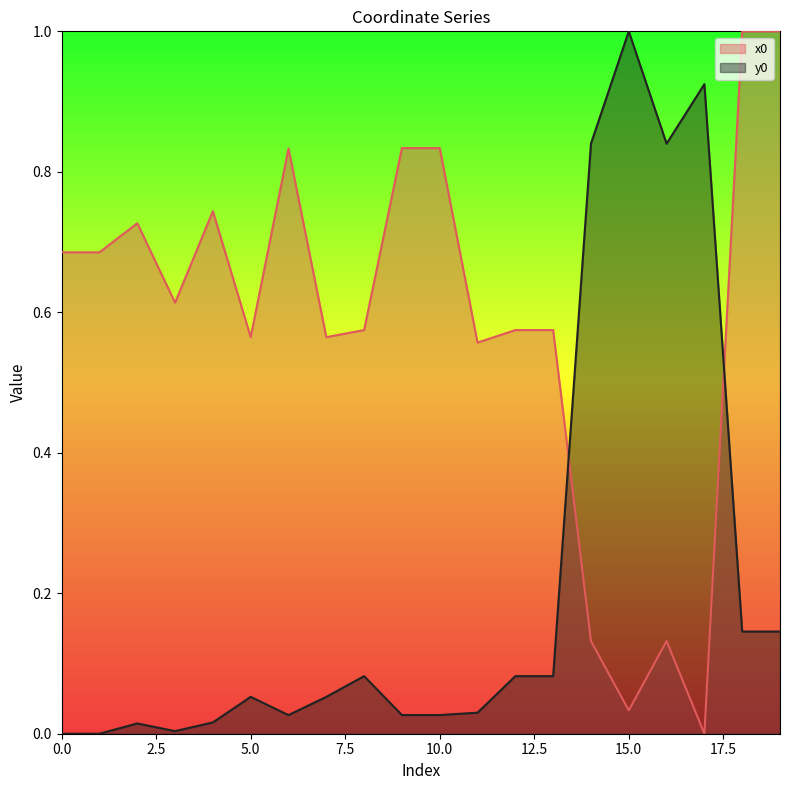

How many interior local peaks does the x0 series have?

4